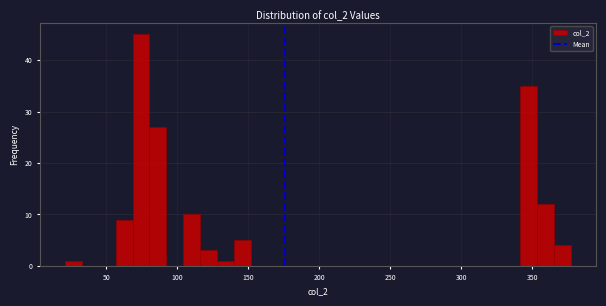

Around what value on the x-axis is the tallest bar? Give the approximate position of its centre, as read against the axis.

75